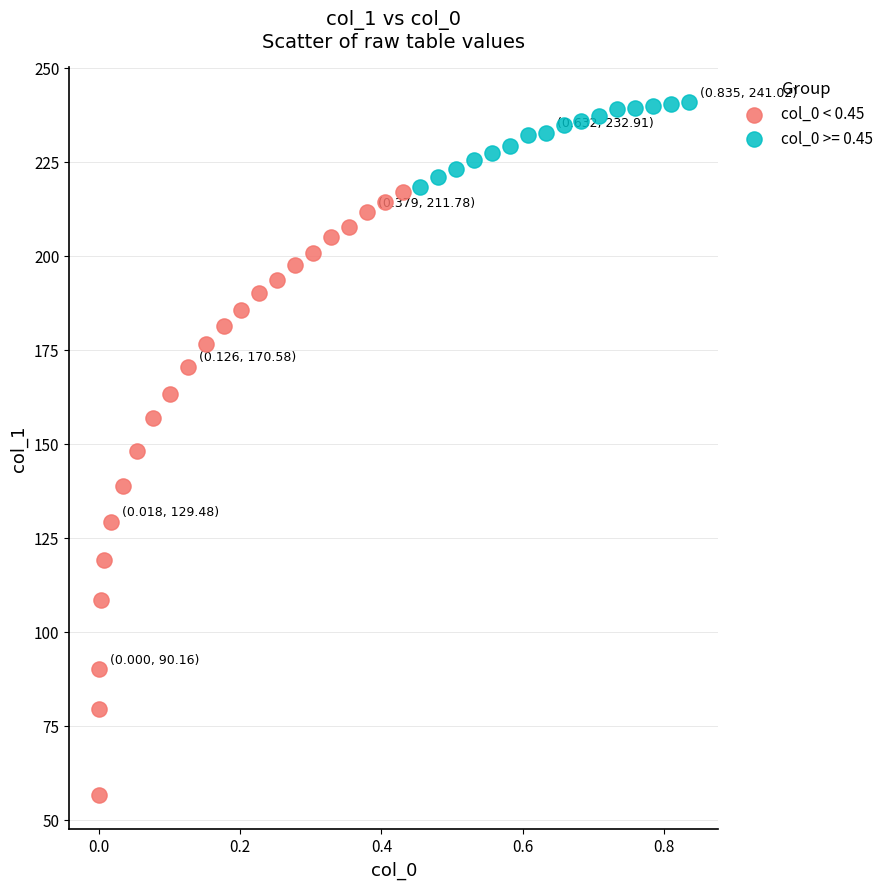

Which series reaches the minimum Y coordinate?

col_0 < 0.45